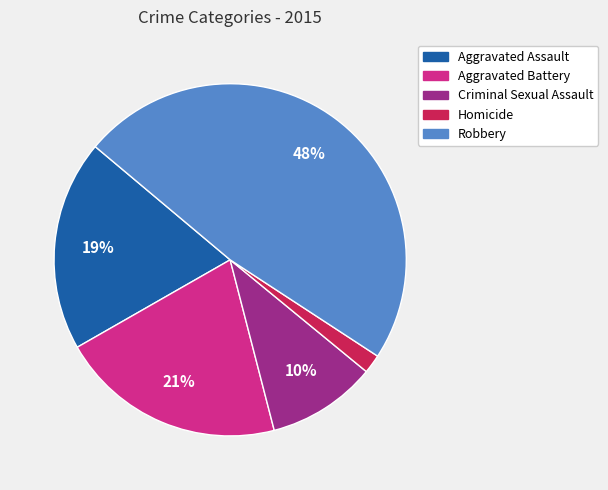

Does any single category account for the majority?

No